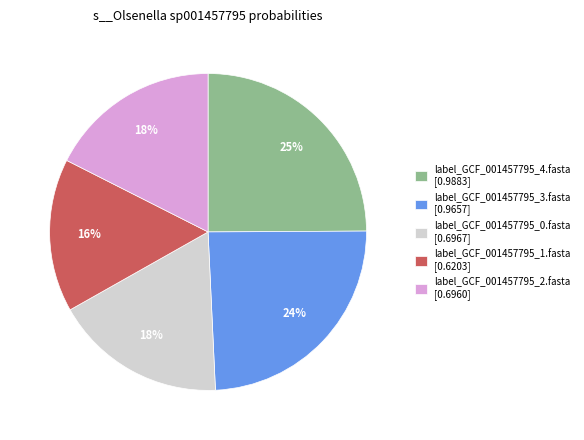

Which category has the biggest portion of the pie?

label_GCF_001457795_4.fasta